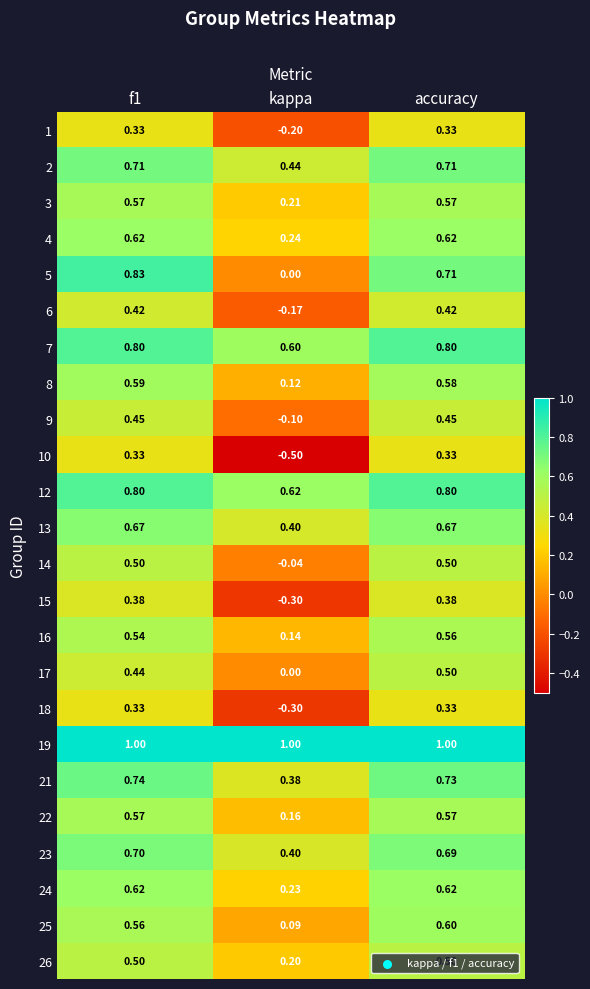

Which label corresponds to the smallest value in the chart?

kappa